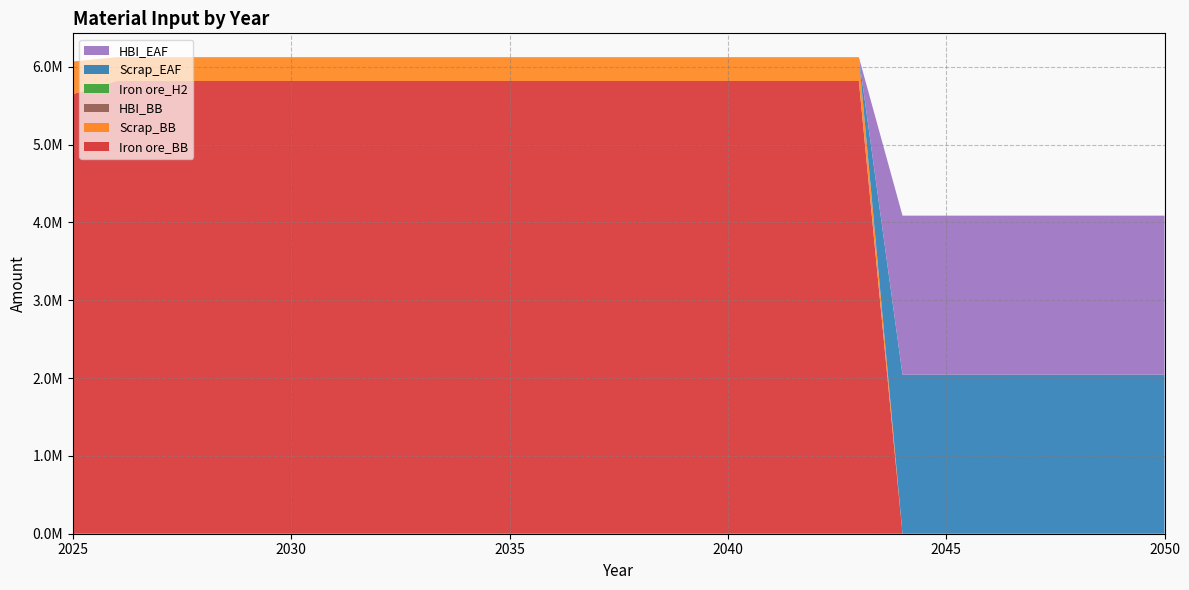

Reading right to left, what are all the values shown in this chart?

Iron ore_BB: 2050=0.0	2049=0.0	2048=0.0	2047=0.0	2046=0.0	2045=0.0	2044=0.0	2043=5817336.6	2042=5817336.6	2041=5817336.6	2040=5817336.6	2039=5817336.6	2038=5817336.6	2037=5817336.6	2036=5817336.6	2035=5817336.6	2034=5817336.6	2033=5817336.6	2032=5817336.6	2031=5817336.6	2030=5817336.6	2029=5817336.6	2028=5817336.6	2027=5817336.6	2026=5817336.6	2025=5648940.0
Scrap_BB: 2050=0.0	2049=0.0	2048=0.0	2047=0.0	2046=0.0	2045=0.0	2044=0.0	2043=306175.6	2042=306175.6	2041=306175.6	2040=306175.6	2039=306175.6	2038=306175.6	2037=306175.6	2036=306175.6	2035=306175.6	2034=306175.6	2033=306175.6	2032=306175.6	2031=306175.6	2030=306175.6	2029=306175.6	2028=306175.6	2027=306175.6	2026=306175.6	2025=418440.0
HBI_BB: 2050=0.0	2049=0.0	2048=0.0	2047=0.0	2046=0.0	2045=0.0	2044=0.0	2043=0.0	2042=0.0	2041=0.0	2040=0.0	2039=0.0	2038=0.0	2037=0.0	2036=0.0	2035=0.0	2034=0.0	2033=0.0	2032=0.0	2031=0.0	2030=0.0	2029=0.0	2028=0.0	2027=0.0	2026=0.0	2025=0.0
Iron ore_H2: 2050=0.0	2049=0.0	2048=0.0	2047=0.0	2046=0.0	2045=0.0	2044=0.0	2043=0.0	2042=0.0	2041=0.0	2040=0.0	2039=0.0	2038=0.0	2037=0.0	2036=0.0	2035=0.0	2034=0.0	2033=0.0	2032=0.0	2031=0.0	2030=0.0	2029=0.0	2028=0.0	2027=0.0	2026=0.0	2025=0.0
Scrap_EAF: 2050=2043544.2	2049=2043544.2	2048=2043544.2	2047=2043544.2	2046=2043544.2	2045=2043544.2	2044=2043544.2	2043=0.0	2042=0.0	2041=0.0	2040=0.0	2039=0.0	2038=0.0	2037=0.0	2036=0.0	2035=0.0	2034=0.0	2033=0.0	2032=0.0	2031=0.0	2030=0.0	2029=0.0	2028=0.0	2027=0.0	2026=0.0	2025=0.0
HBI_EAF: 2050=2043544.2	2049=2043544.2	2048=2043544.2	2047=2043544.2	2046=2043544.2	2045=2043544.2	2044=2043544.2	2043=0.0	2042=0.0	2041=0.0	2040=0.0	2039=0.0	2038=0.0	2037=0.0	2036=0.0	2035=0.0	2034=0.0	2033=0.0	2032=0.0	2031=0.0	2030=0.0	2029=0.0	2028=0.0	2027=0.0	2026=0.0	2025=0.0